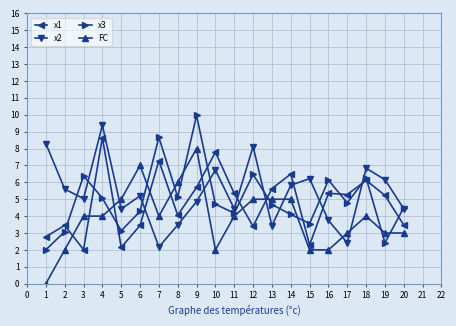

What is the lowest value of the x1 series?

2.0